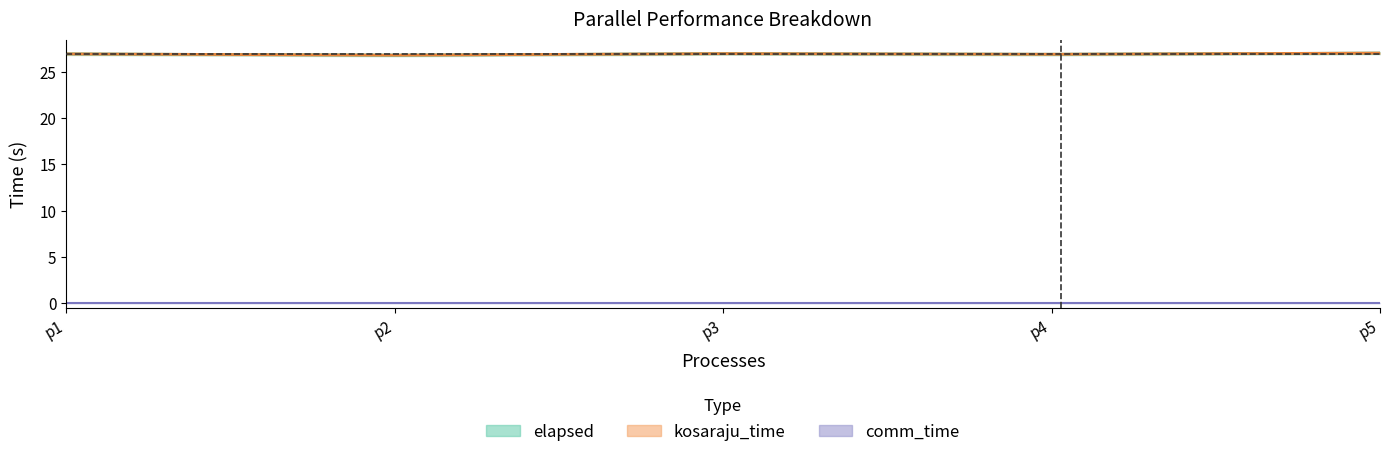

Reading left to right, what are all the values shown in this chart?

kosaraju_time: 1=27.0	1=26.8	1=27.0	1=26.9	1=27.0
comm_time: 1=0.0	1=0.0	1=0.0	1=0.0	1=0.0
elapsed: 1=27.0	1=26.8	1=27.0	1=26.9	1=27.0